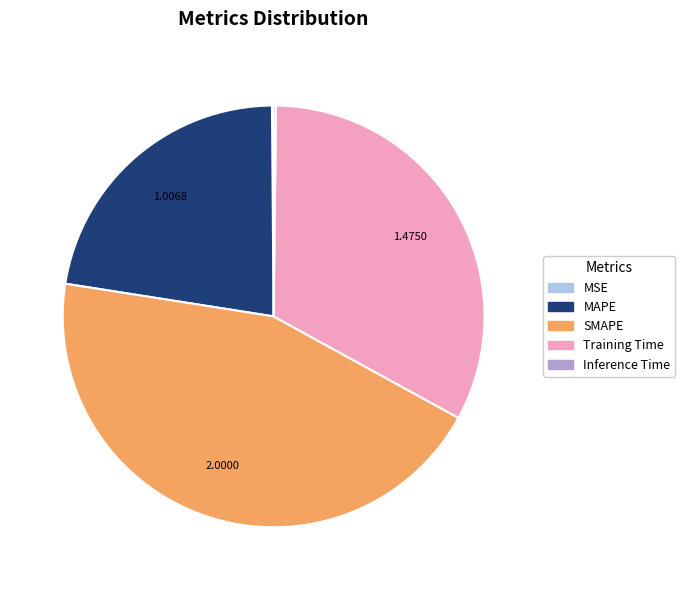

What is the ratio of the value at SMAPE to the value at Training Time?

1.4